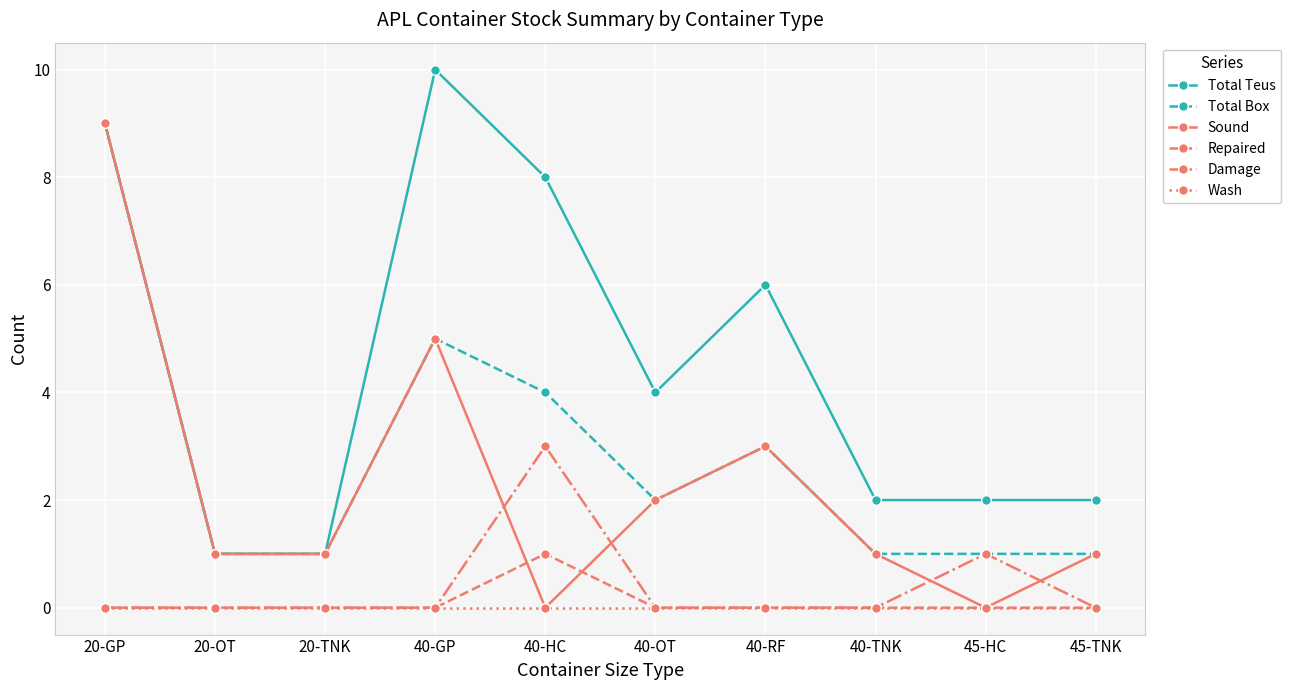

True or false: Total Teus and Repaired intersect in this chart.

False